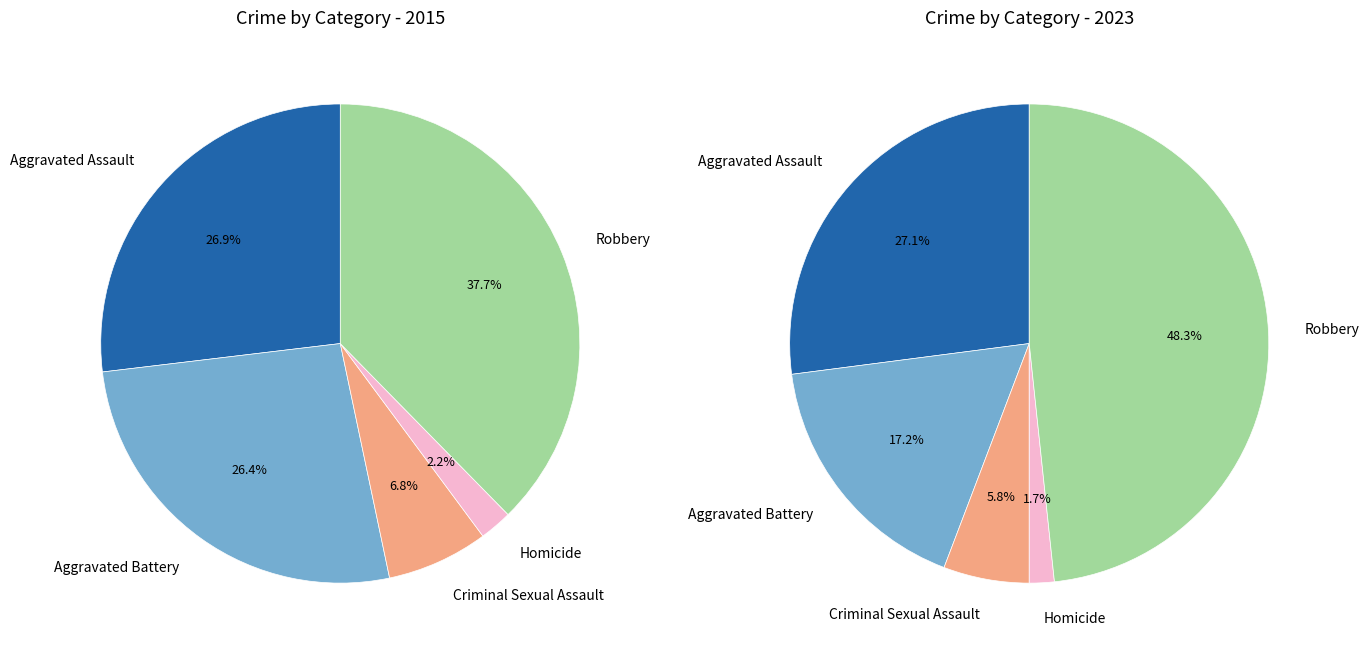

What is the largest slice in the pie chart?

Robbery